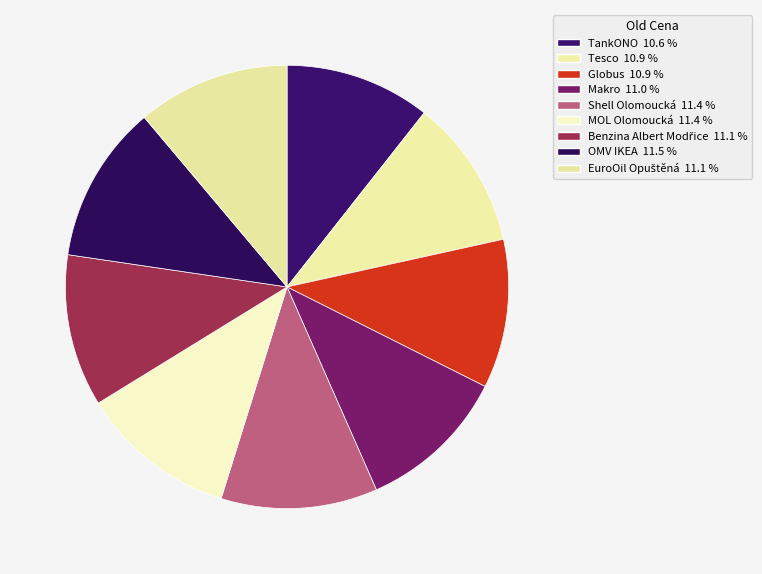

True or false: Benzina Albert Modřice accounts for 1% of the total.

False